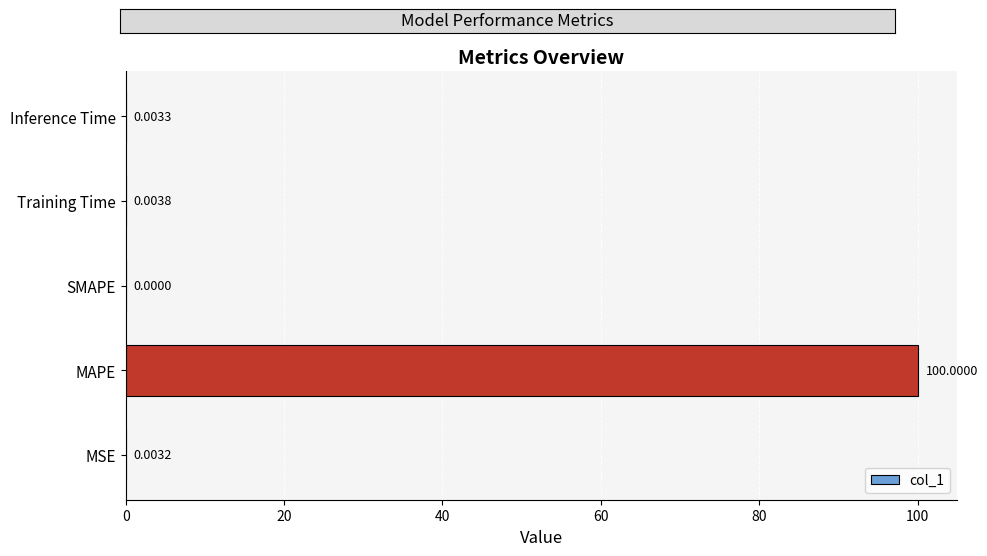

Where is the data nearest to the value 50?

Training Time